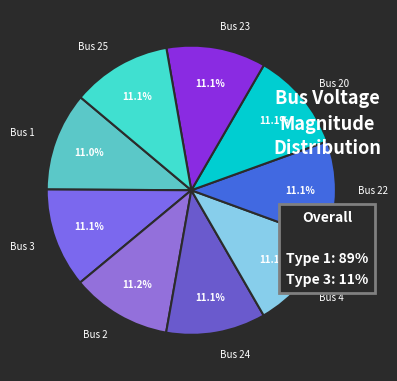

Count the number of slices in the pie.

9